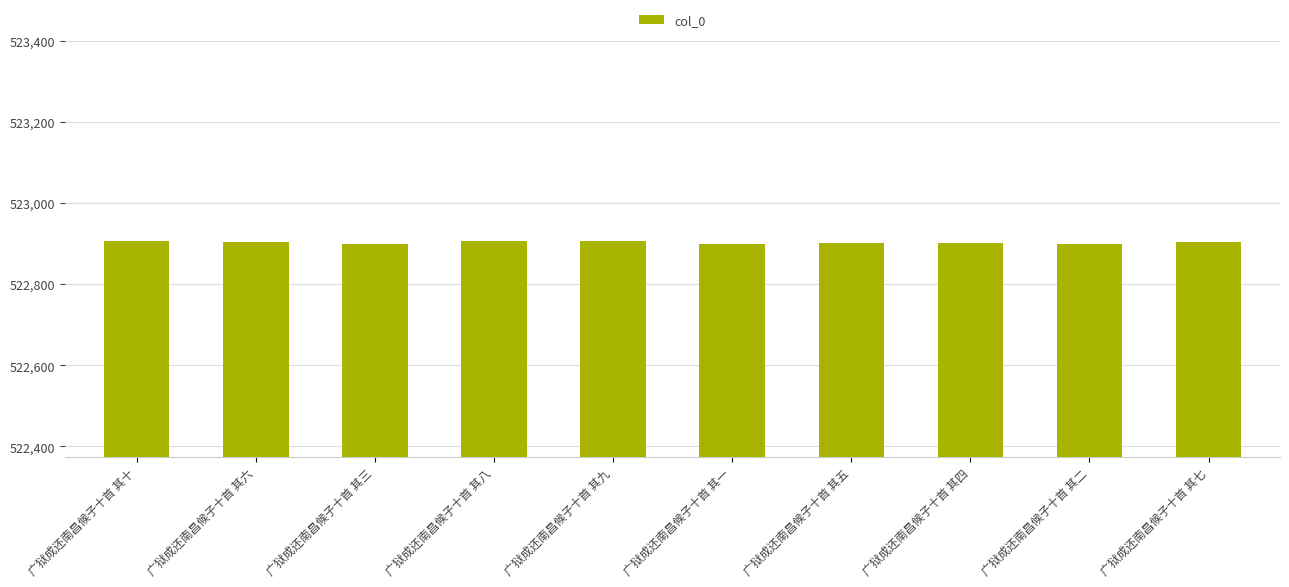

How many bars are there in total?

10